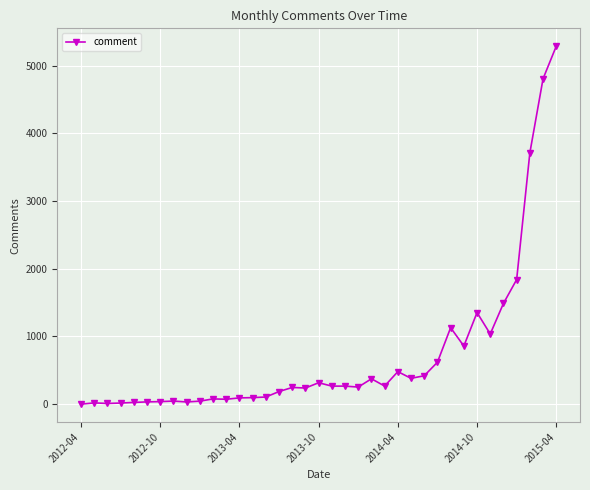

What is the difference between the maximum and second lowest values?

5276